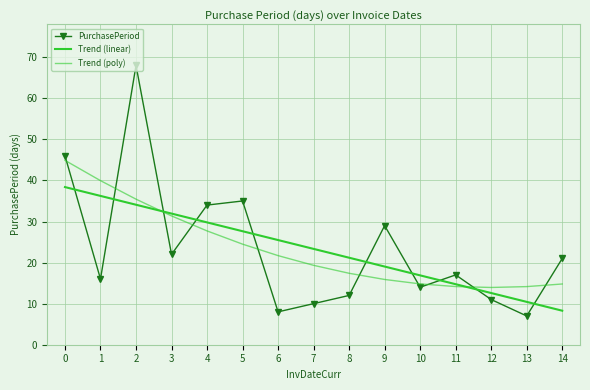

What is the difference between the PurchasePeriod values at 12 and 2?

57.0